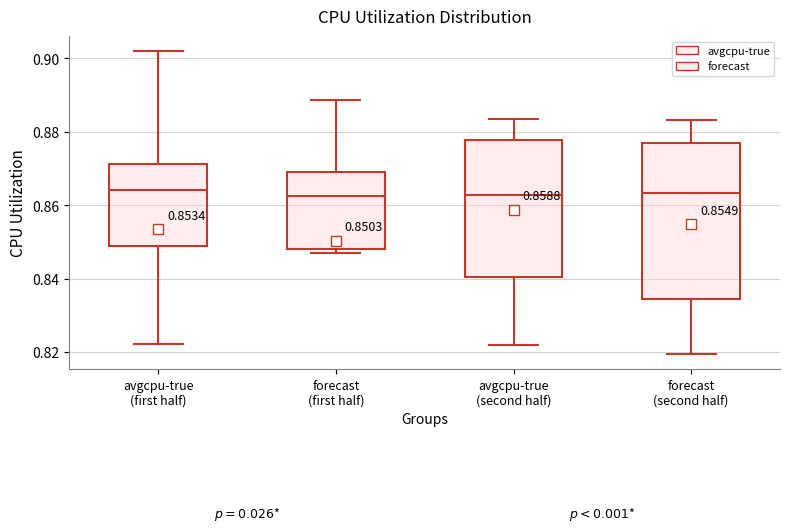

Which box is the tallest, from its lower edge to its upper edge?

forecast (second half)